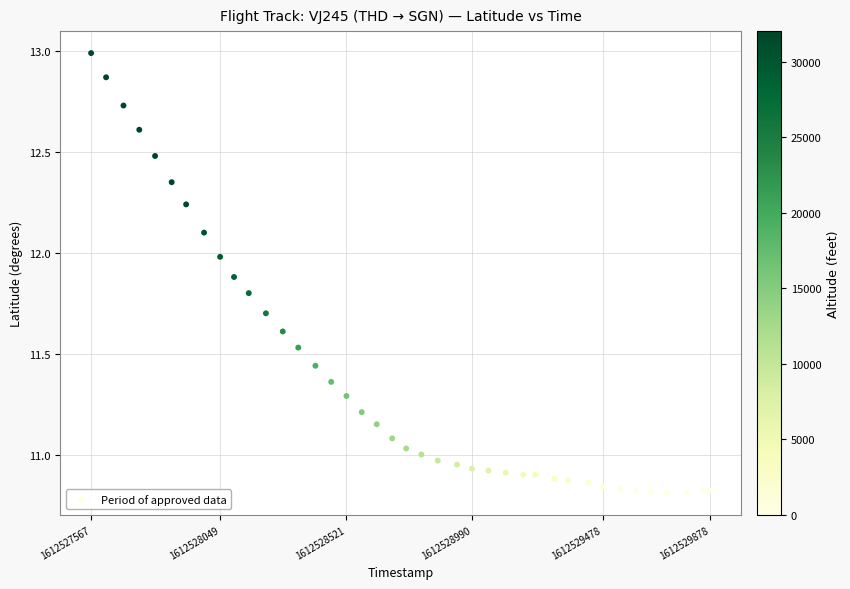

What is the range of Y values (max minus min)?

2.2